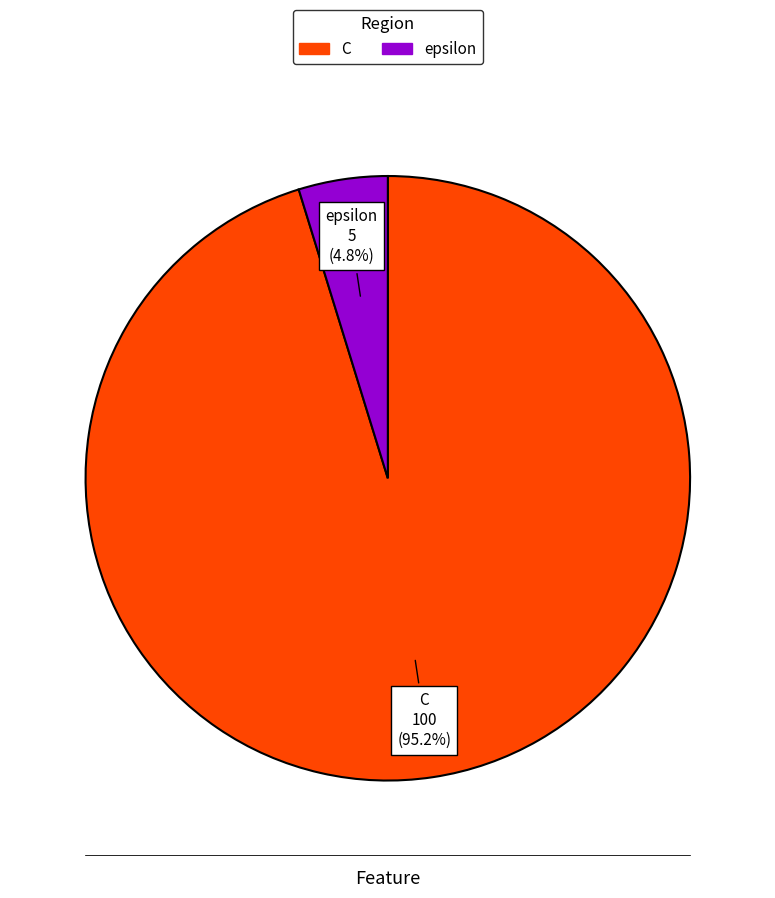

What is the total percentage of epsilon and C?

100.0%